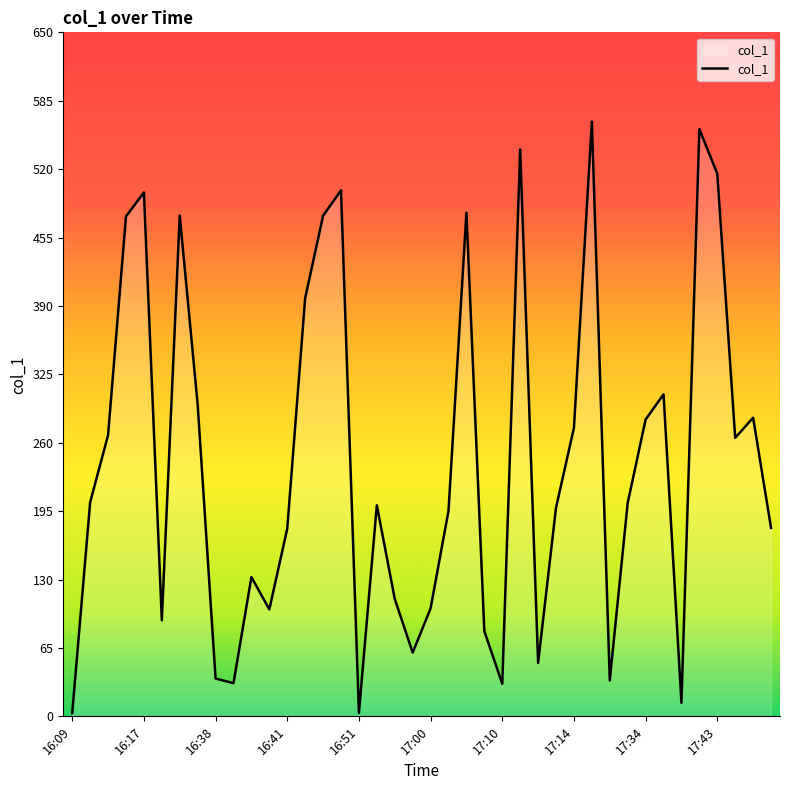

What is the maximum value shown in the chart?

565.6